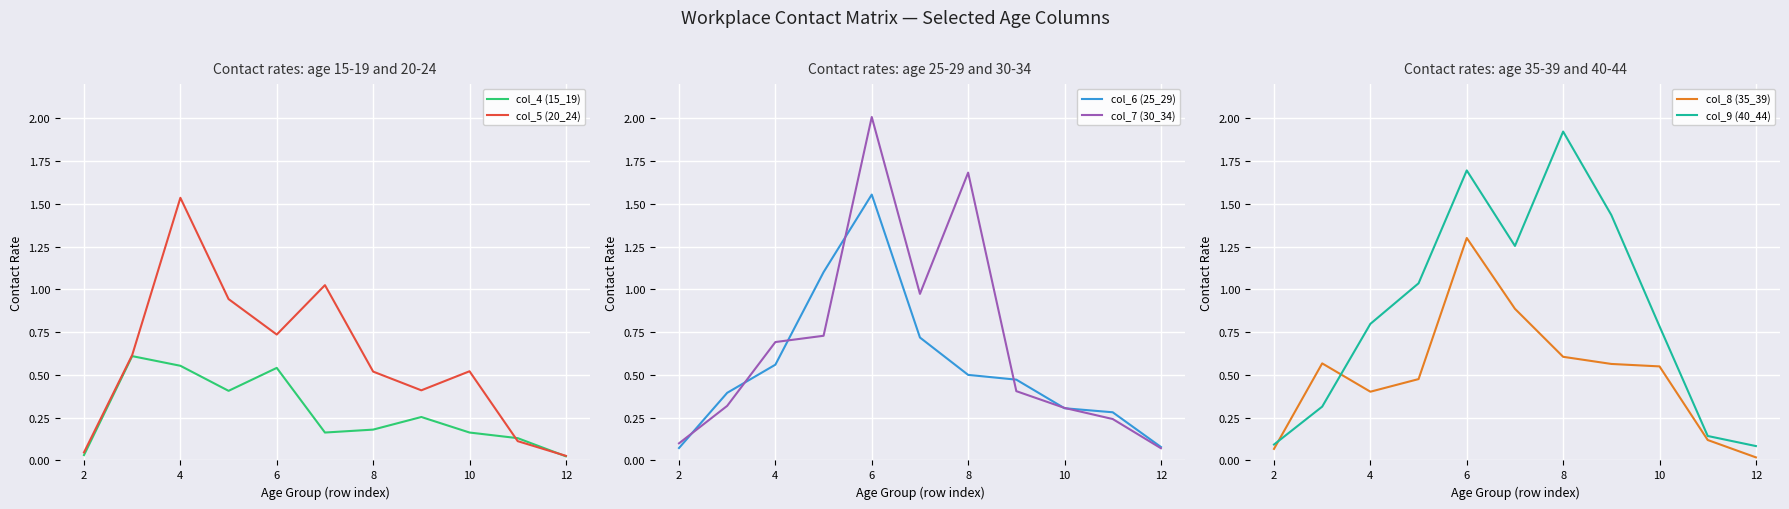

True or false: col_4 (15_19) has a value of 0.3 at 4.

False